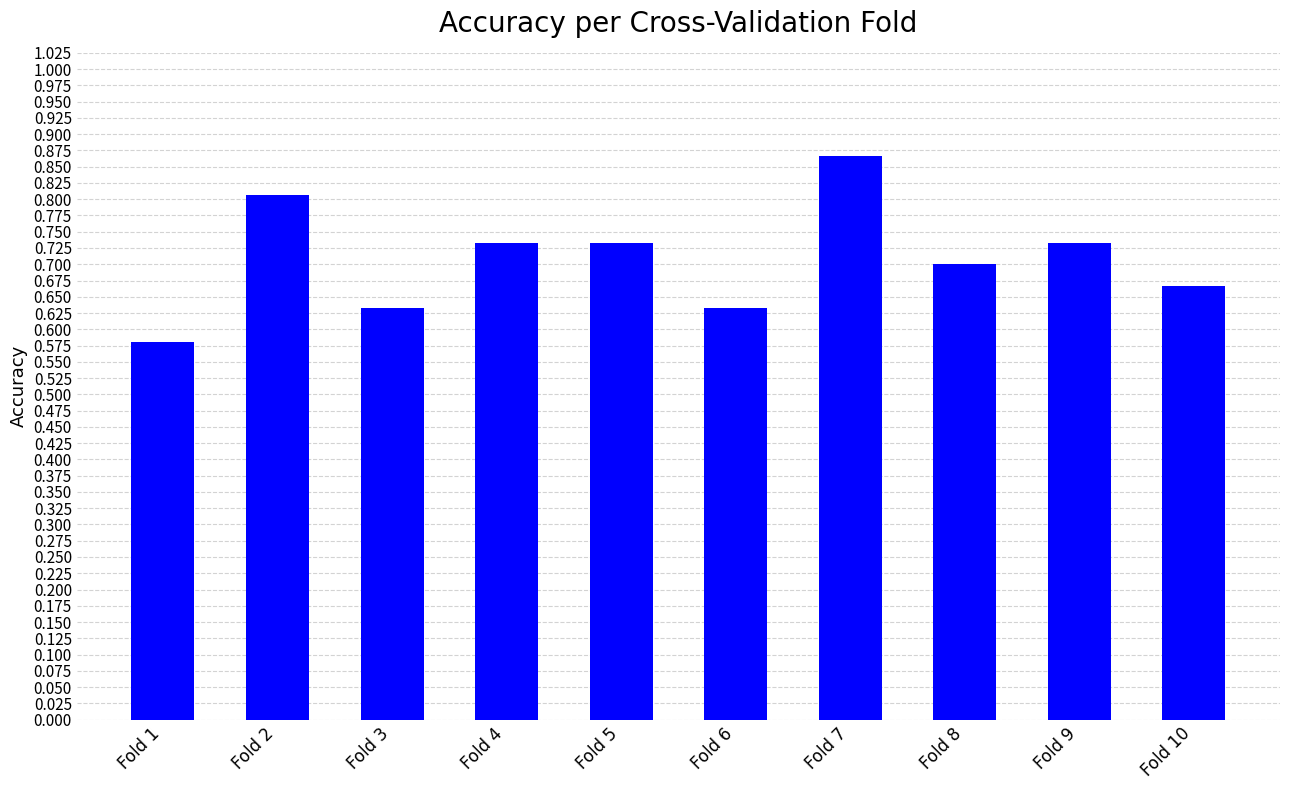

Is it true that the value at Fold 9 is 0.5?

False